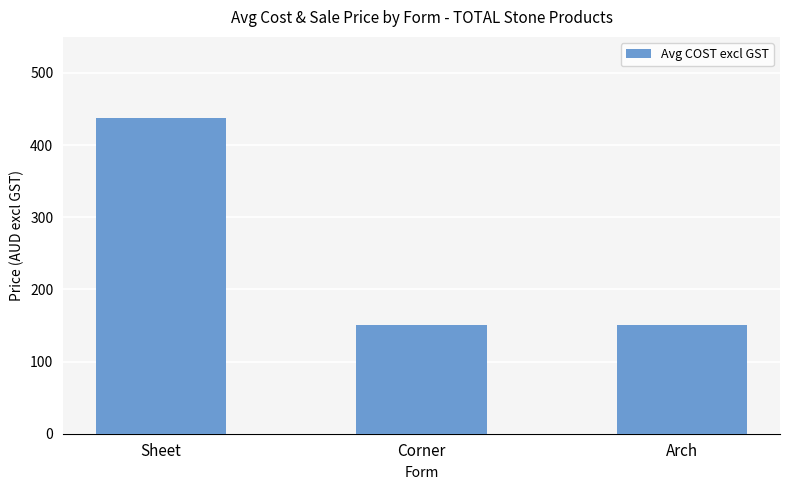

What is the value of the 3rd bar from the left?

150.0